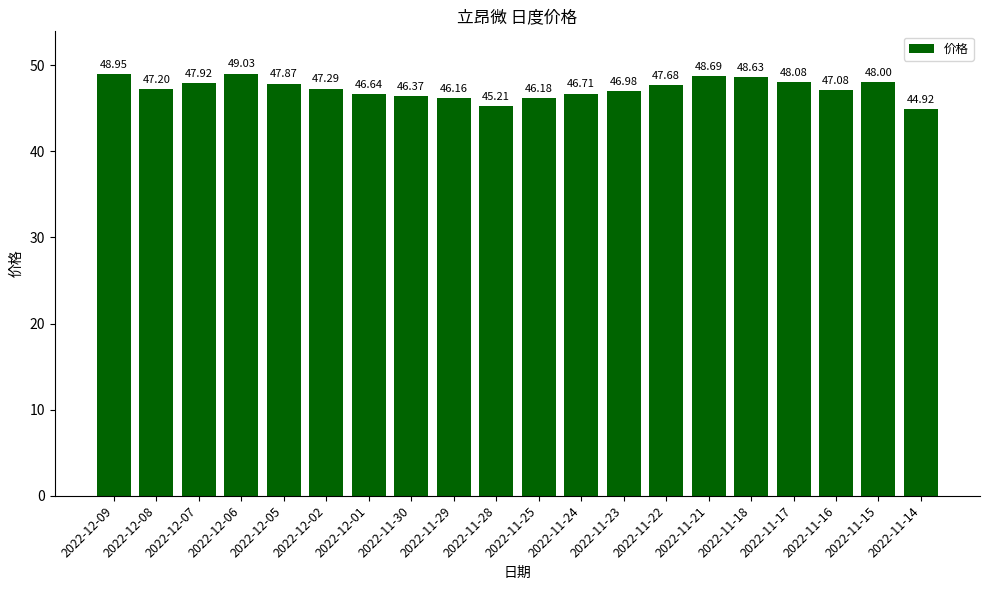

Reading left to right, transcribe all the data shown in this chart.

49.0	47.2	47.9	49.0	47.9	47.3	46.6	46.4	46.2	45.2	46.2	46.7	47.0	47.7	48.7	48.6	48.1	47.1	48.0	44.9